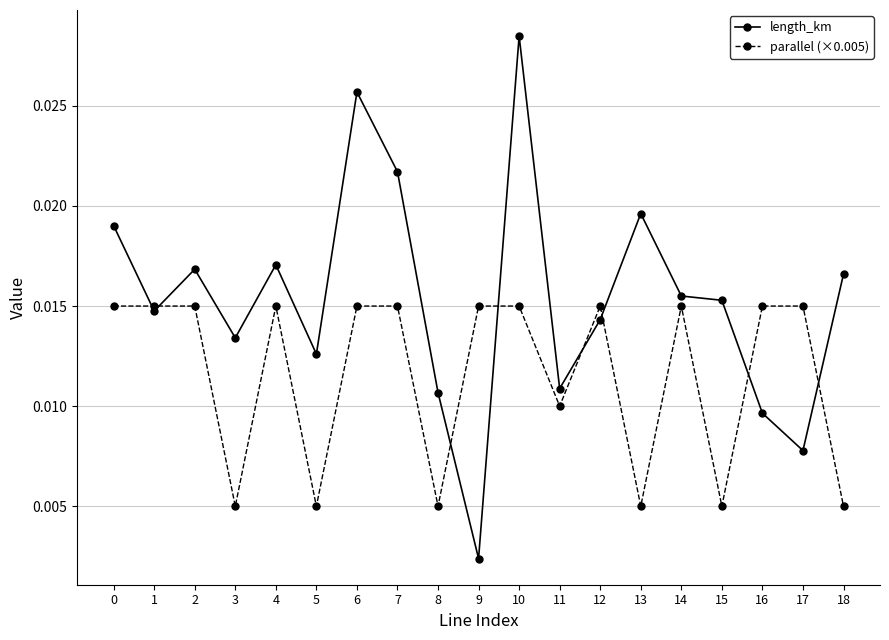

Is this an area chart (filled region under the line)?

No